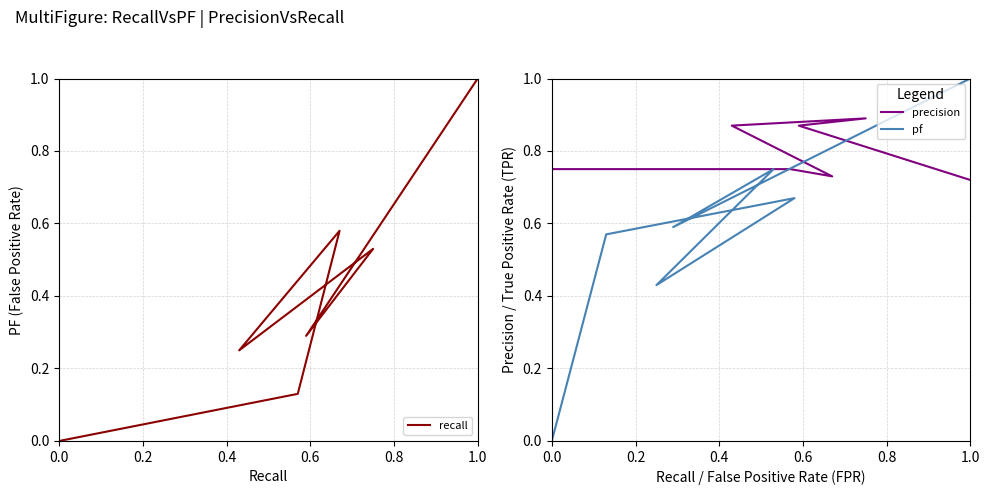

How many recall values are between 0 and 1?

7